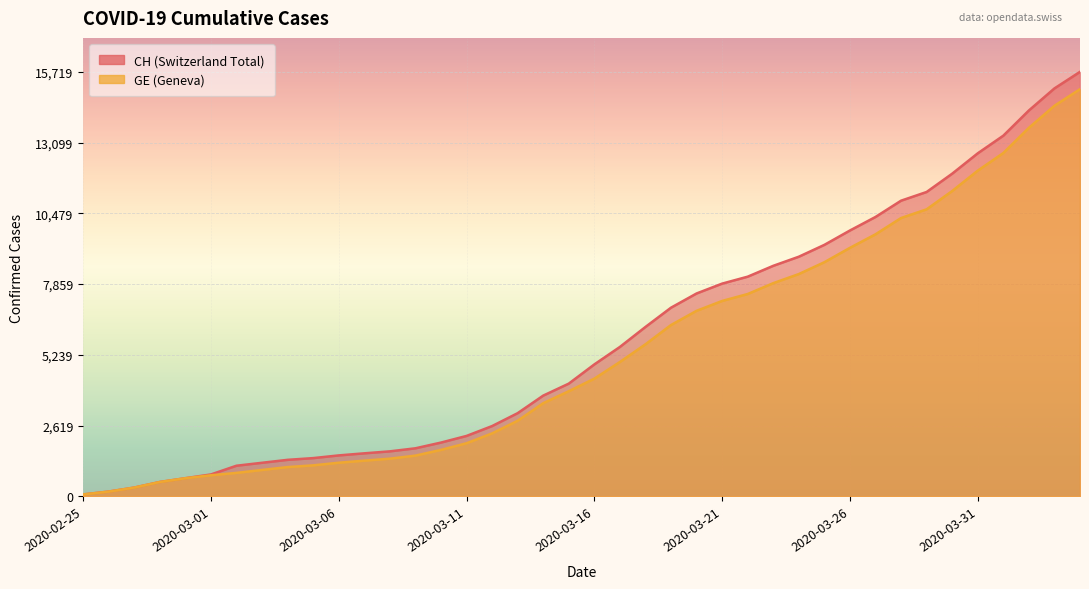

How many categories are shown in the chart?

40